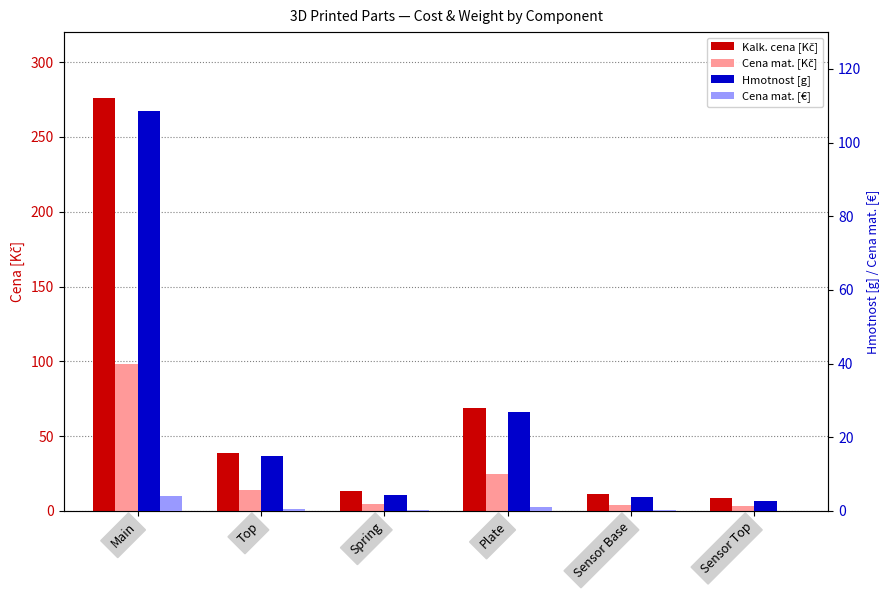

The Cena mat. [Kč] series shows 3.0 at Sensor Top. True or false?

True